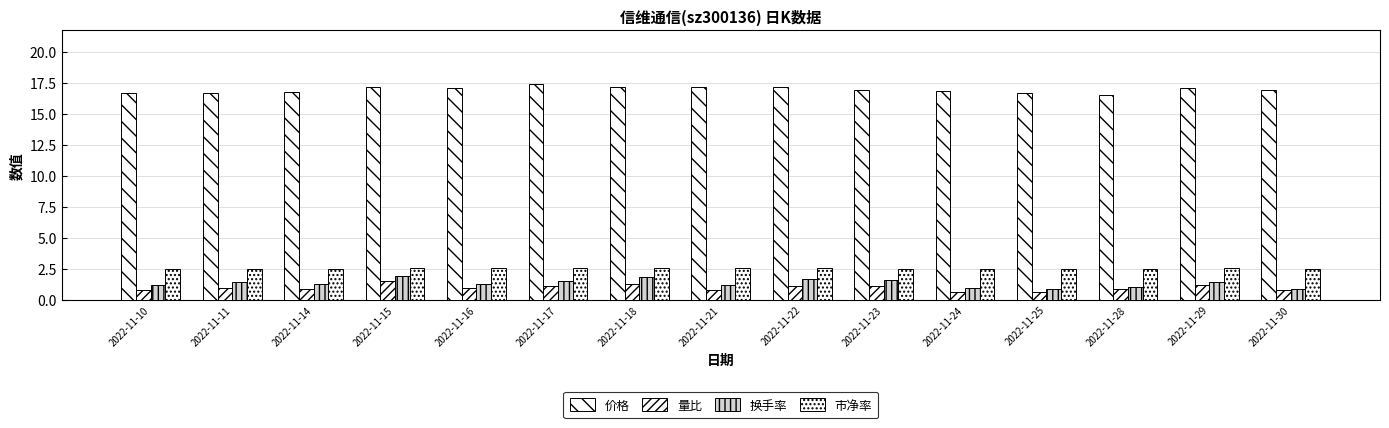

Reading right to left, list all the values displayed in this chart.

价格: 16.9	17.1	16.5	16.6	16.8	16.9	17.1	17.1	17.1	17.4	17.1	17.2	16.7	16.7	16.6
量比: 0.7	1.2	0.8	0.6	0.6	1.1	1.1	0.7	1.2	1.1	0.9	1.5	0.9	0.9	0.8
换手率: 0.9	1.4	1.0	0.9	0.9	1.6	1.7	1.1	1.8	1.5	1.2	1.9	1.2	1.4	1.2
市净率: 2.5	2.5	2.4	2.5	2.5	2.5	2.5	2.5	2.5	2.6	2.5	2.5	2.5	2.5	2.5